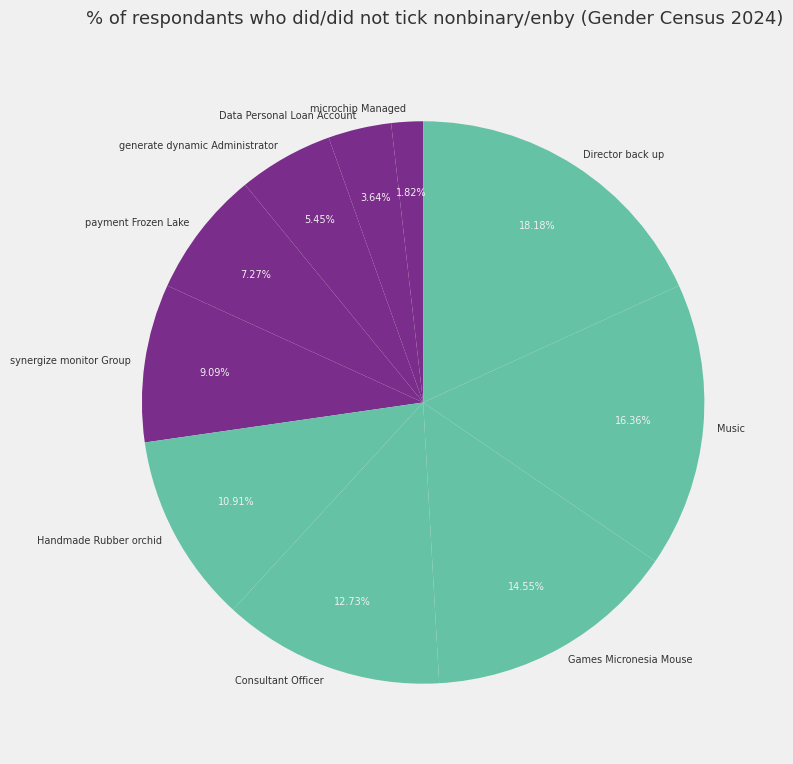

Which category has the smallest portion of the pie?

microchip Managed